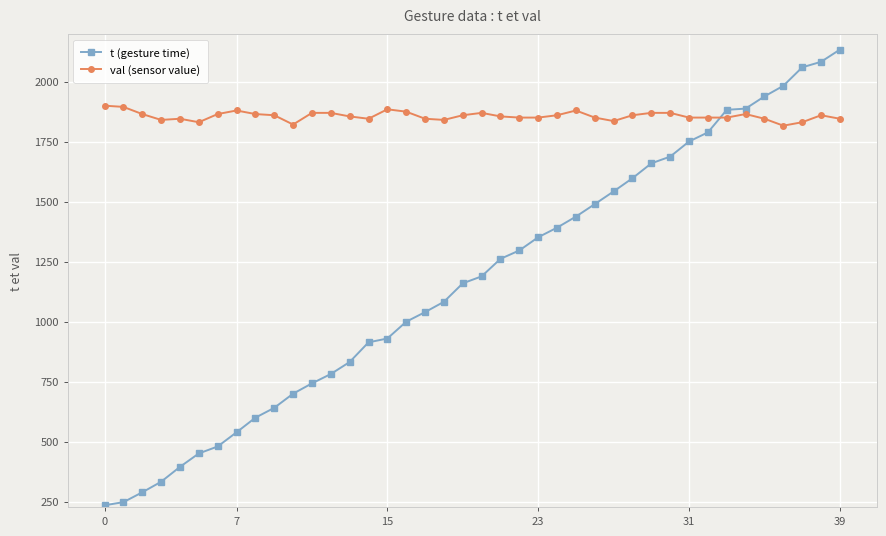

How many lines are shown in the chart?

2